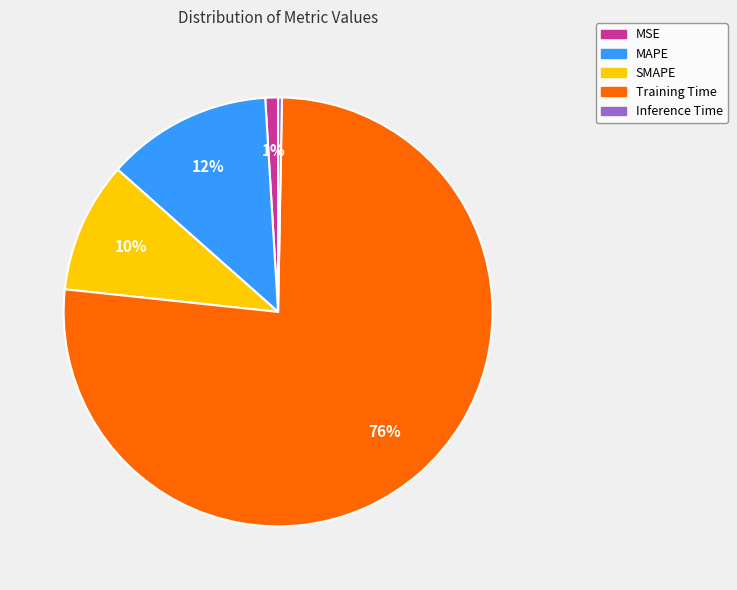

How many slices are in this pie chart?

5